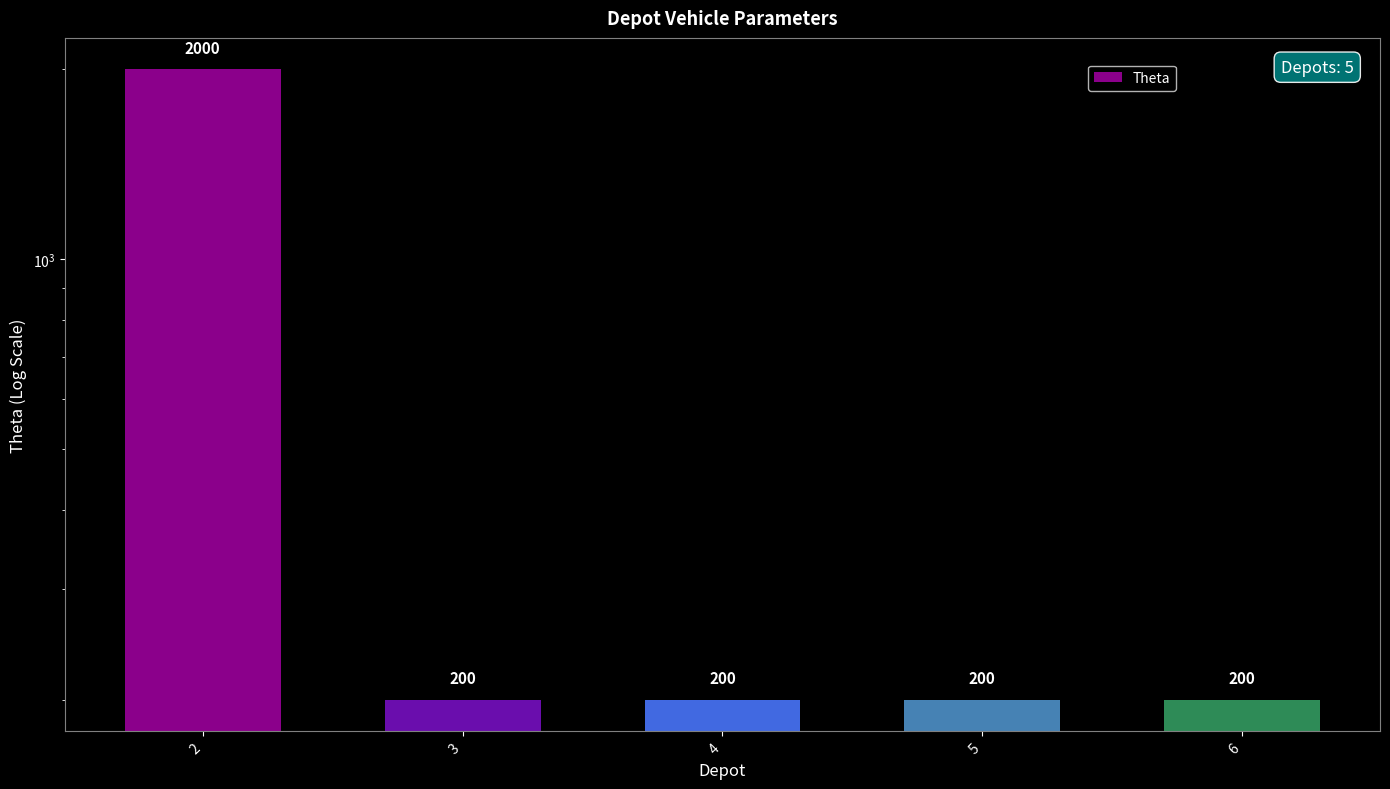

At which label is the value closest to 1100?

2